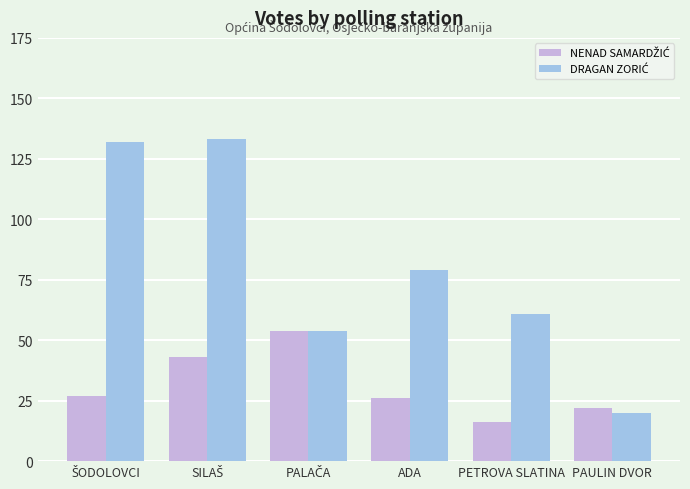

How many categories are shown in the chart?

6